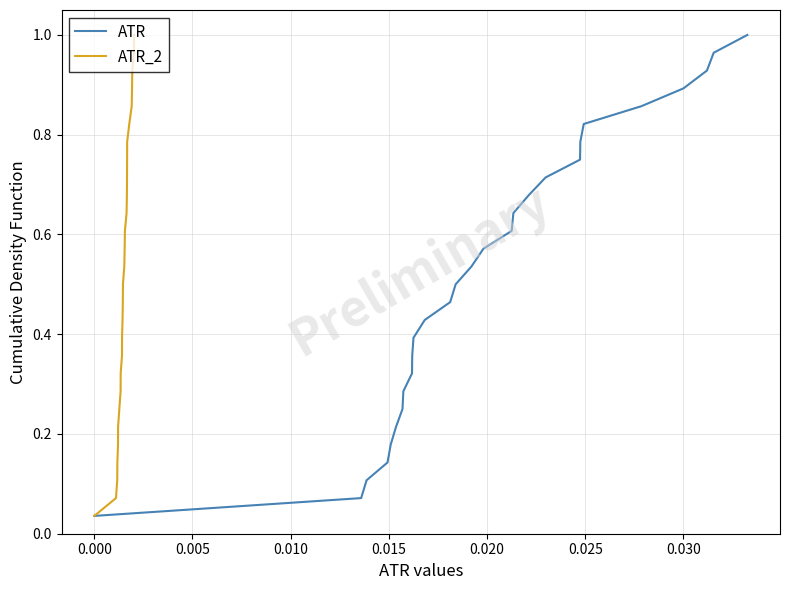

What is the label of the 21st point from the right?

0.030